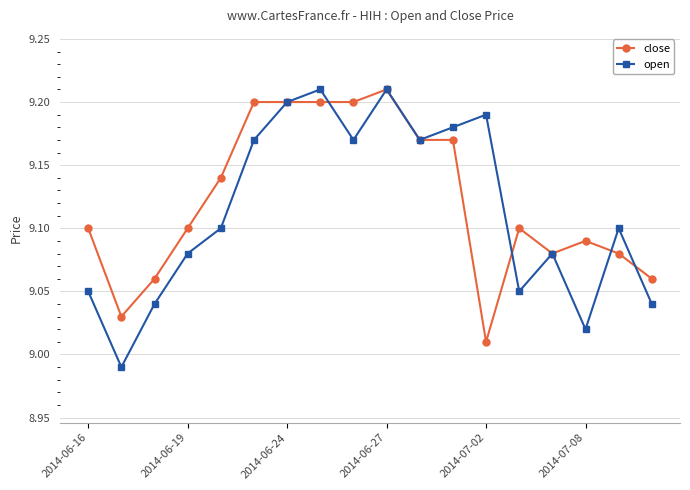

At how many categories does at least one series exceed 9?

18